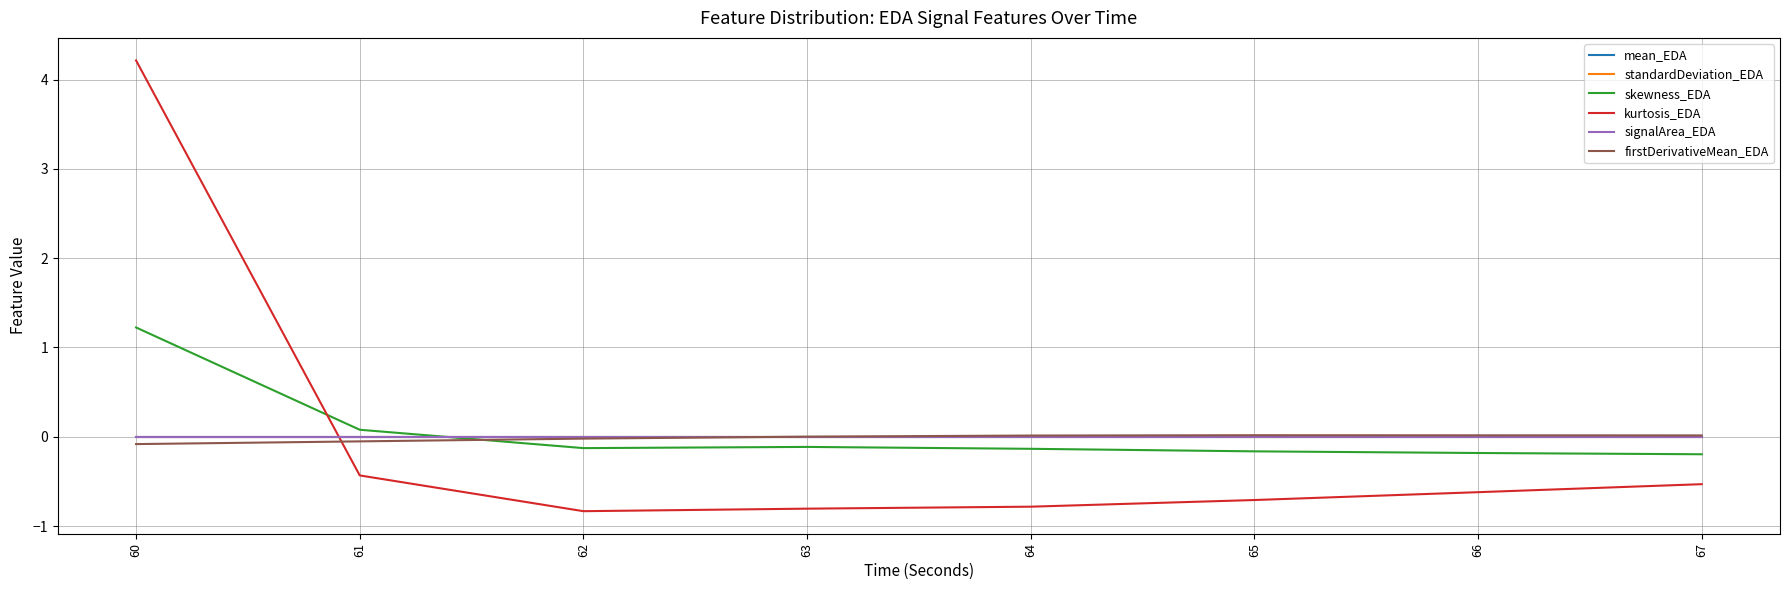

Where do skewness_EDA and standardDeviation_EDA first cross each other?

61 and 62